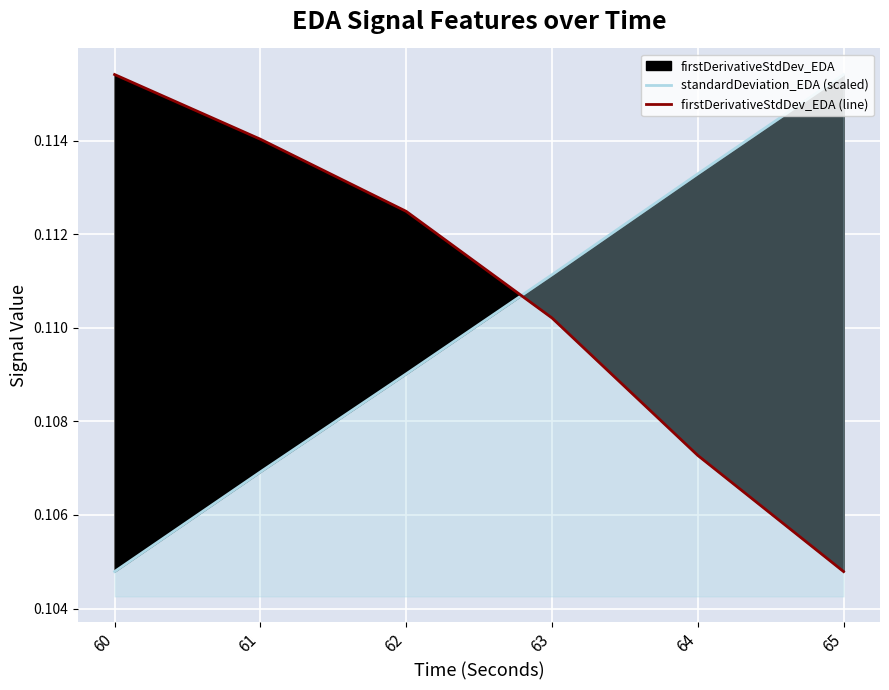

Between 63 and 60, which is larger?

63